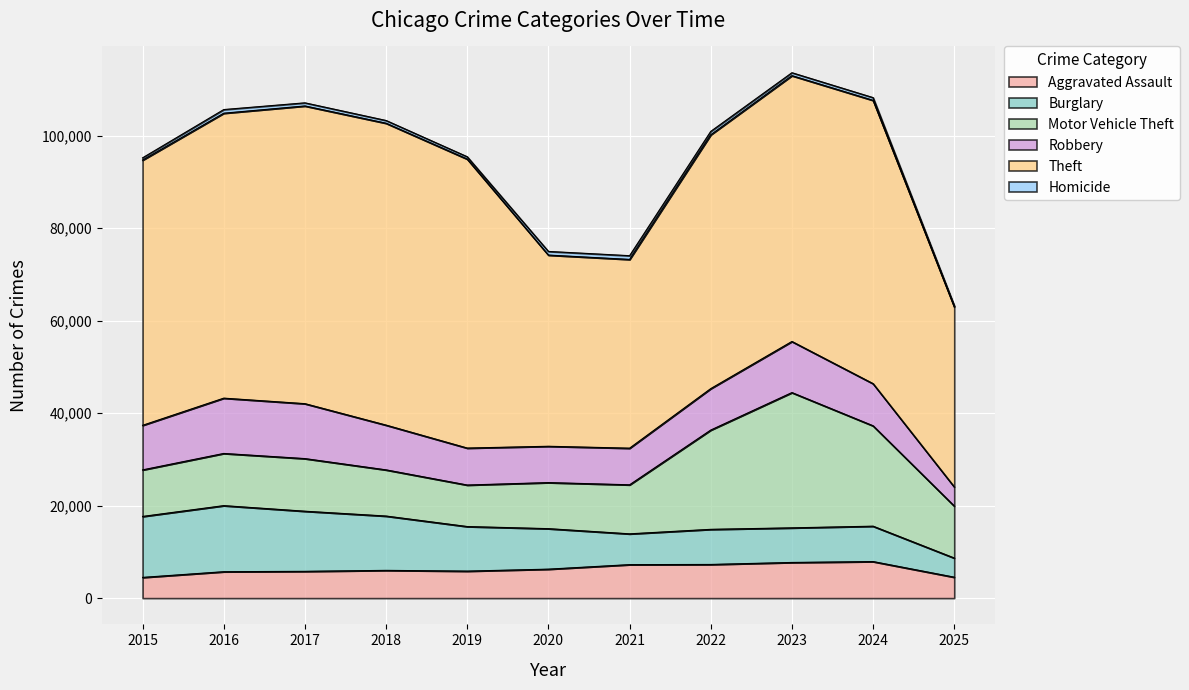

In Aggravated Assault, how many points are lower than both neighbors (excluding endpoints)?

1